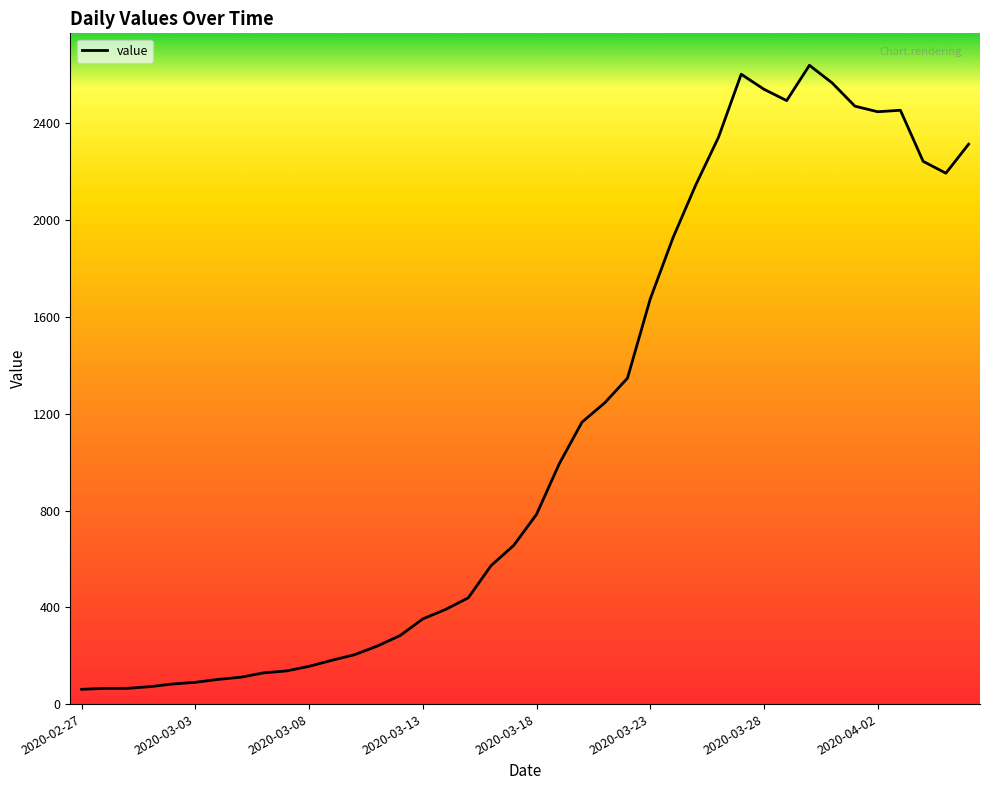

What is the difference between the maximum and minimum values?

2579